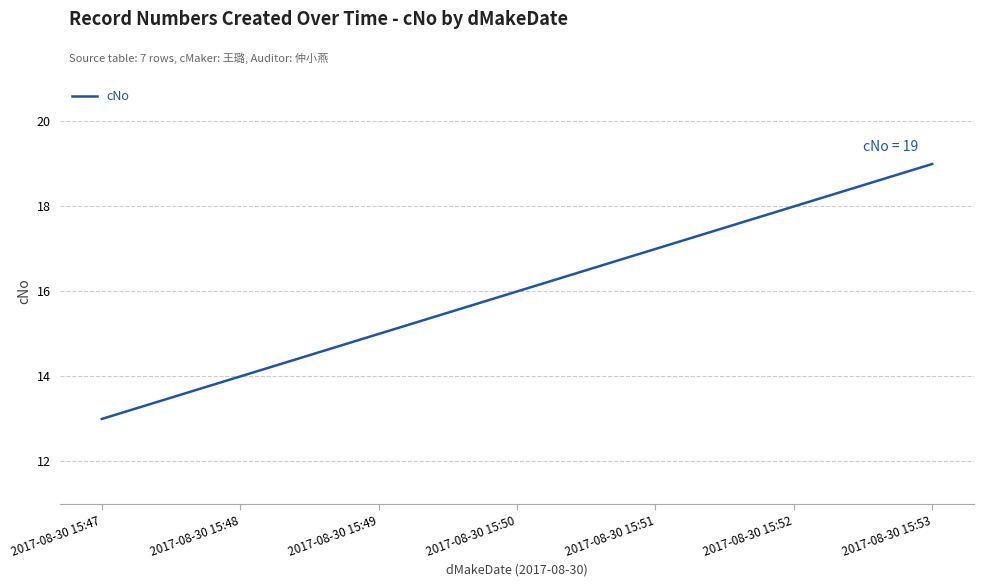

What is the difference between the maximum and minimum values?

6